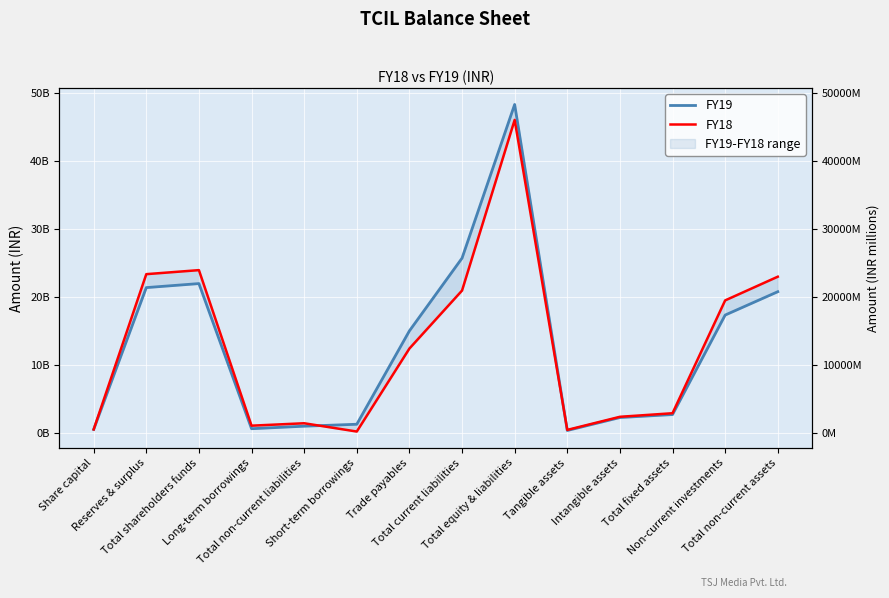

At which category does FY18 reach its first local valley?

Long-term borrowings